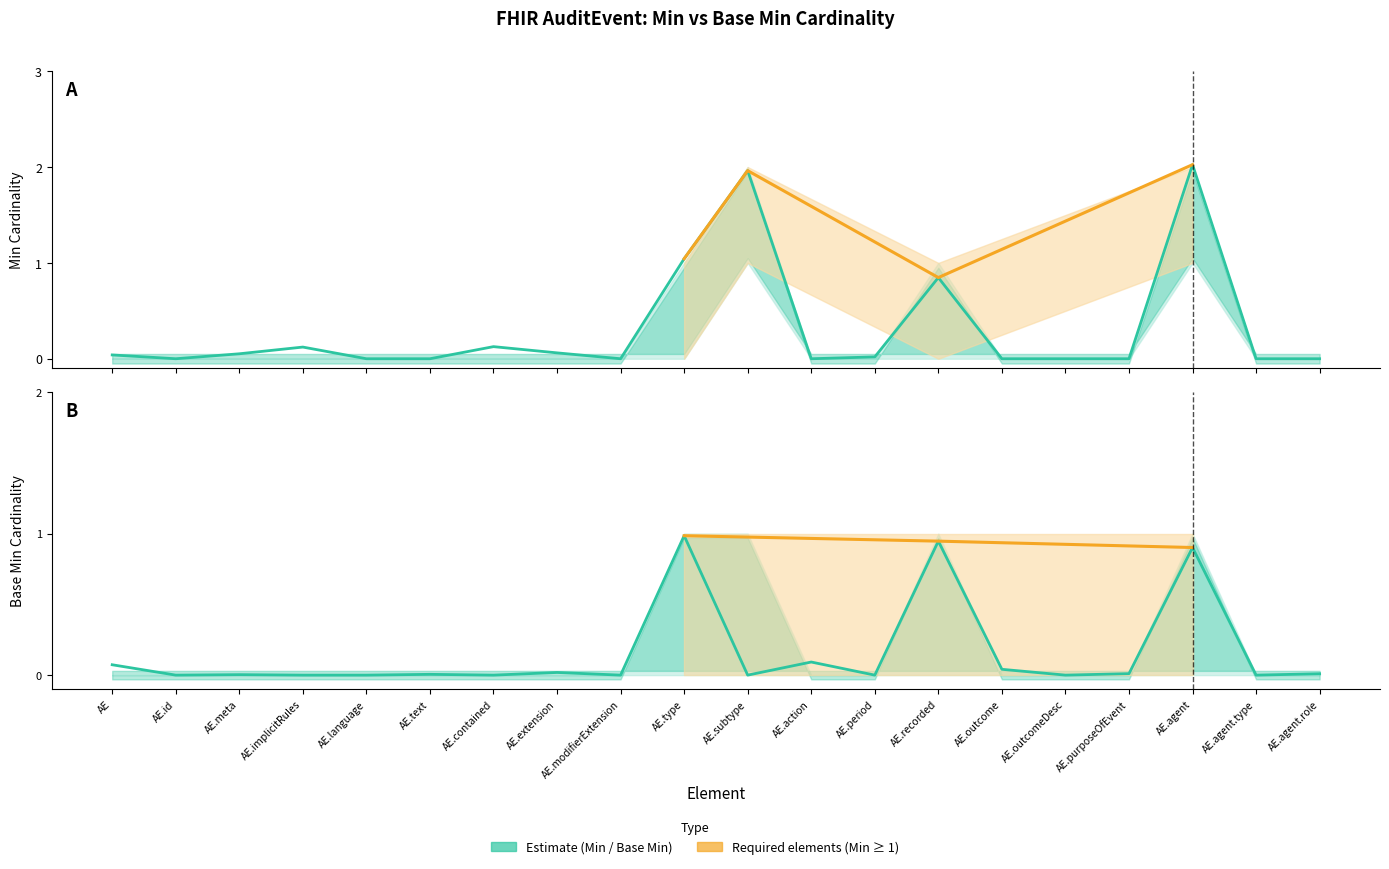

True or false: Base Min has a value of 1.0 at AE.type.

True